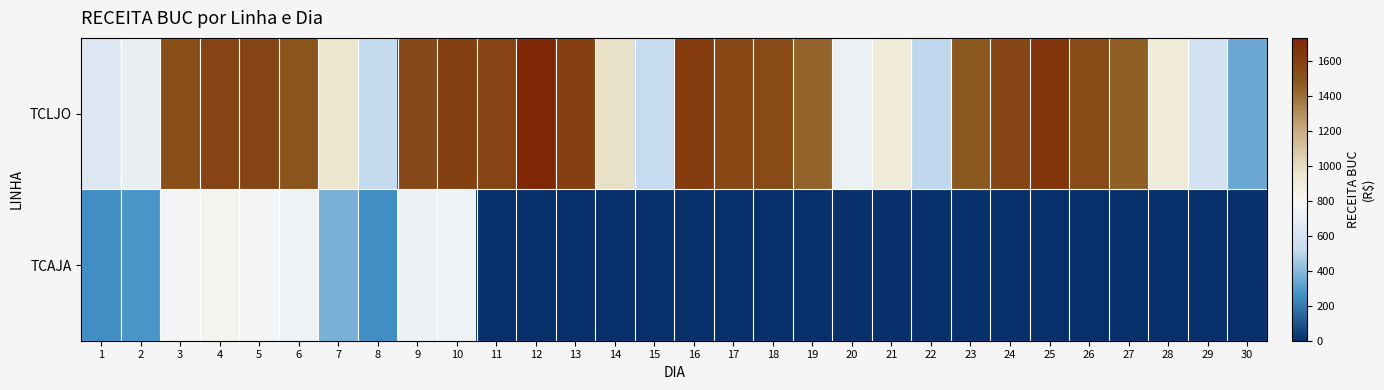

What is the total value across all series at 4?

2398.8